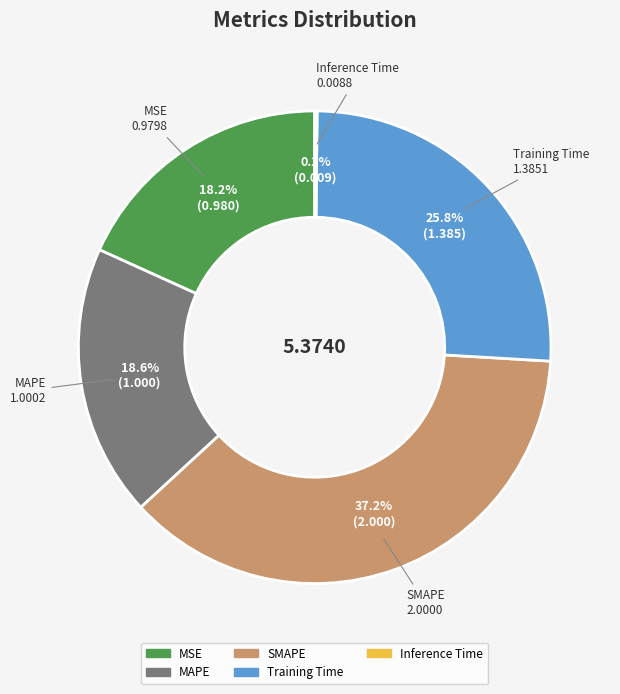

Is there a majority slice in this chart?

No